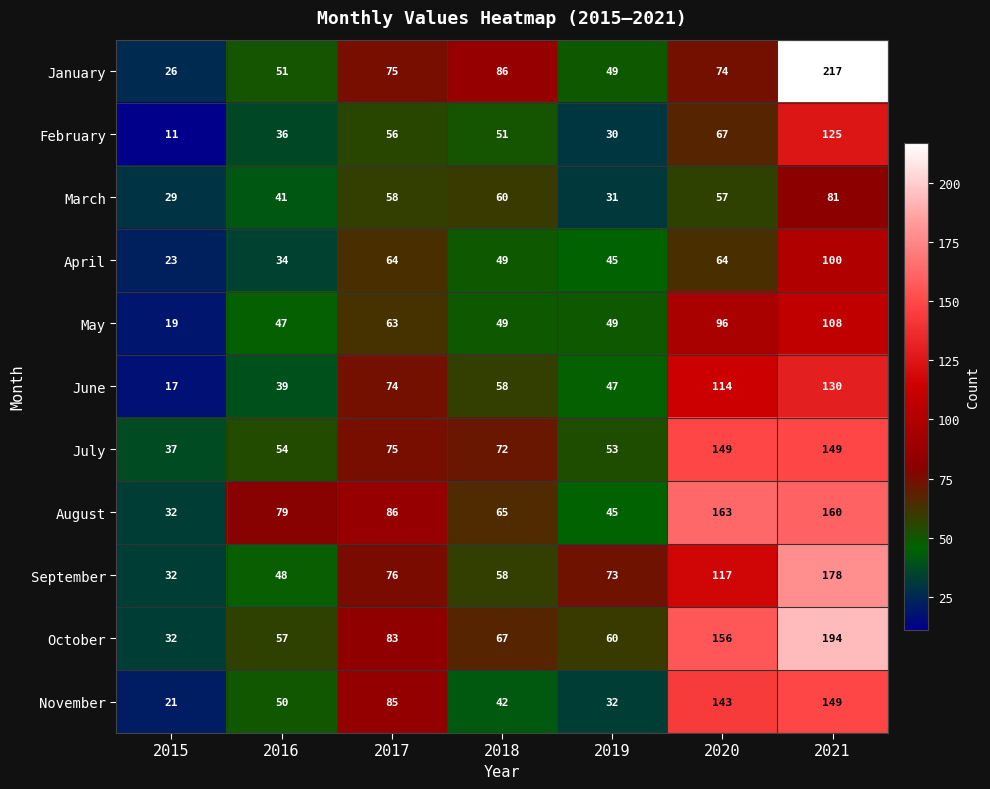

List the labels in order of August value, largest first.

2020, 2021, 2017, 2016, 2018, 2019, 2015